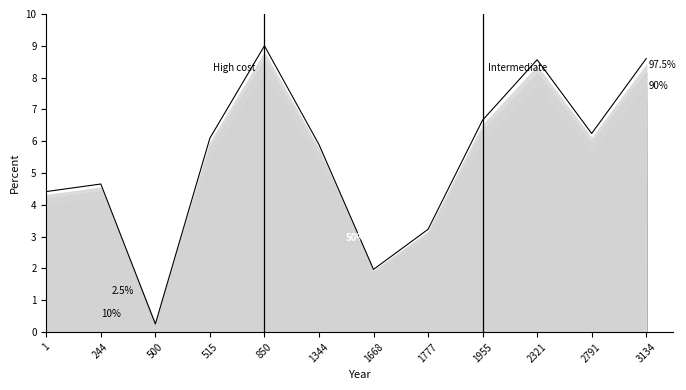

What is the greatest value displayed?

9.0